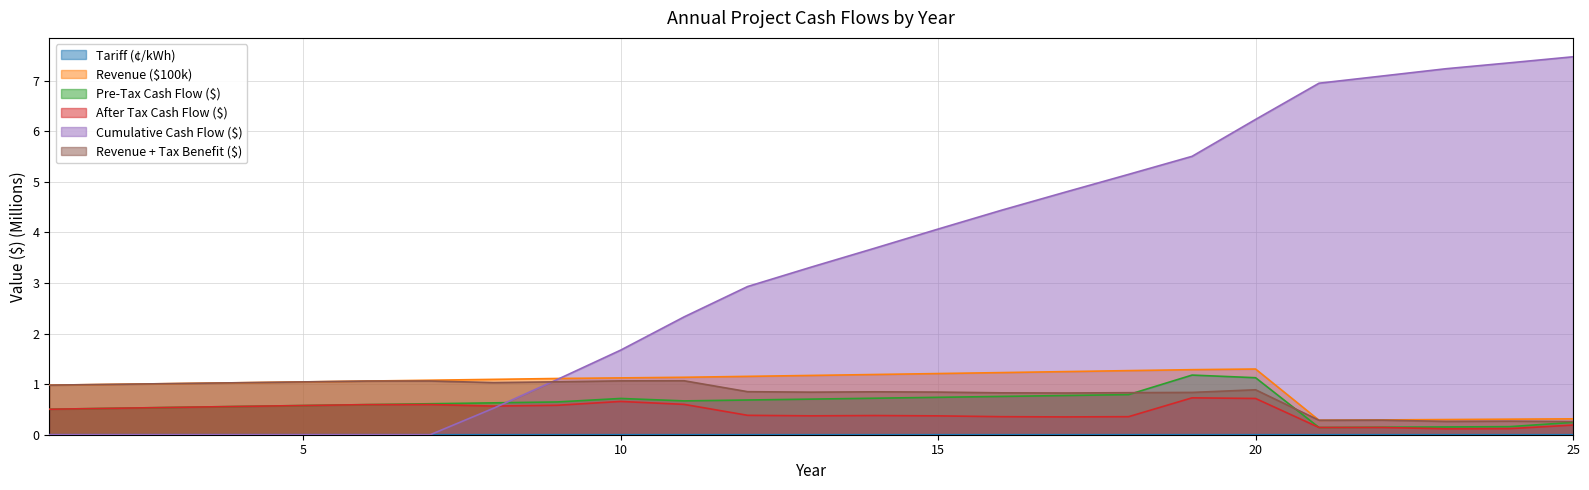

Which series has the largest total across all categories?

Cumulative Cash Flow ($)